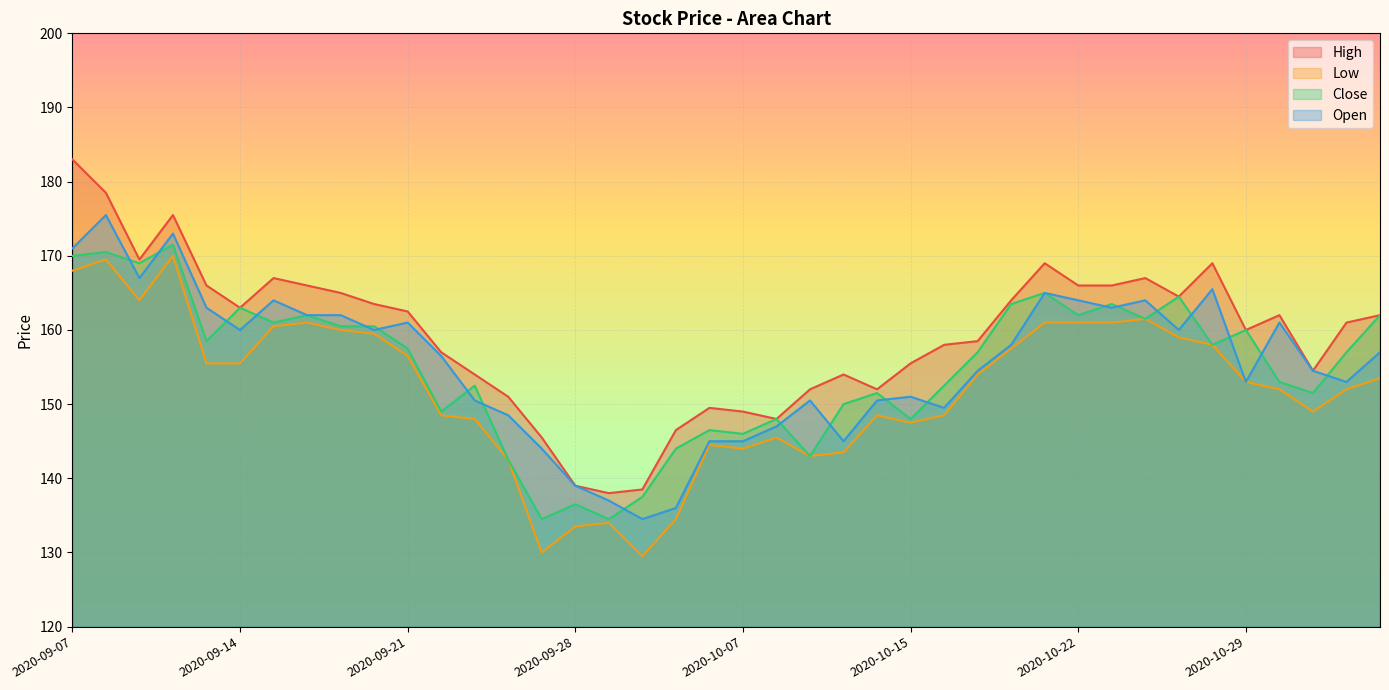

True or false: Low has more than 1 interior local peaks.

True